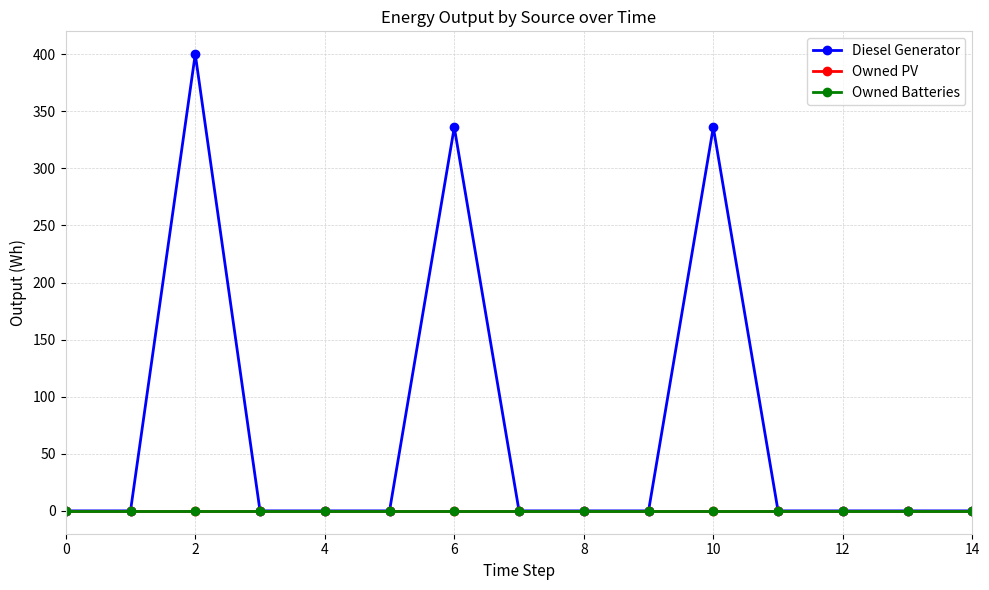

Does the chart have visible grid lines?

Yes